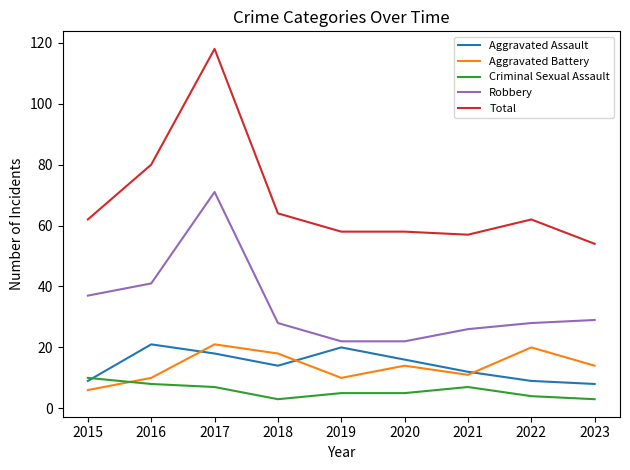

What is the spread (max minus min) of values at 2015?

56